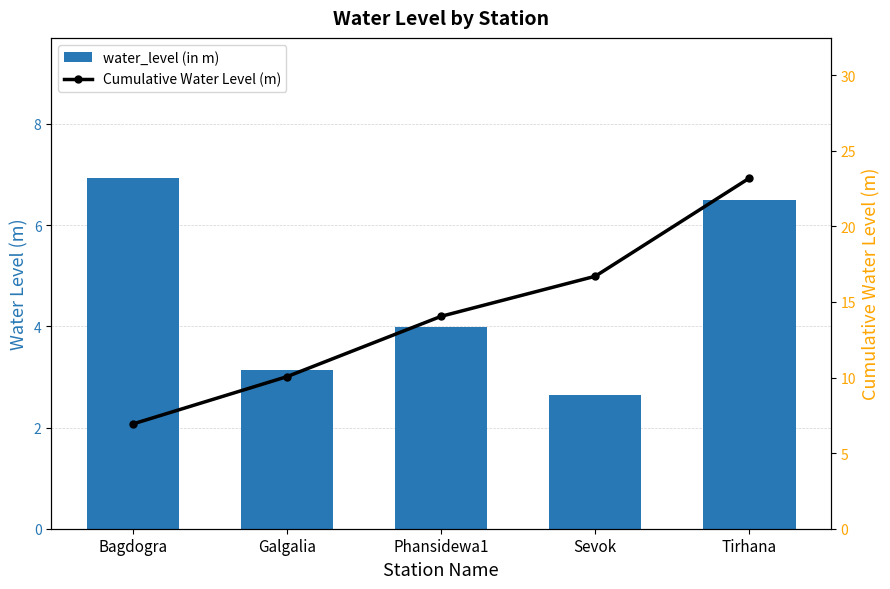

Reading left to right, extract all data points from this chart.

water_level (in m): Bagdogra=6.9	Galgalia=3.1	Phansidewa1=4.0	Sevok=2.6	Tirhana=6.5
Cumulative Water Level (m): Bagdogra=6.9	Galgalia=10.1	Phansidewa1=14.1	Sevok=16.7	Tirhana=23.2